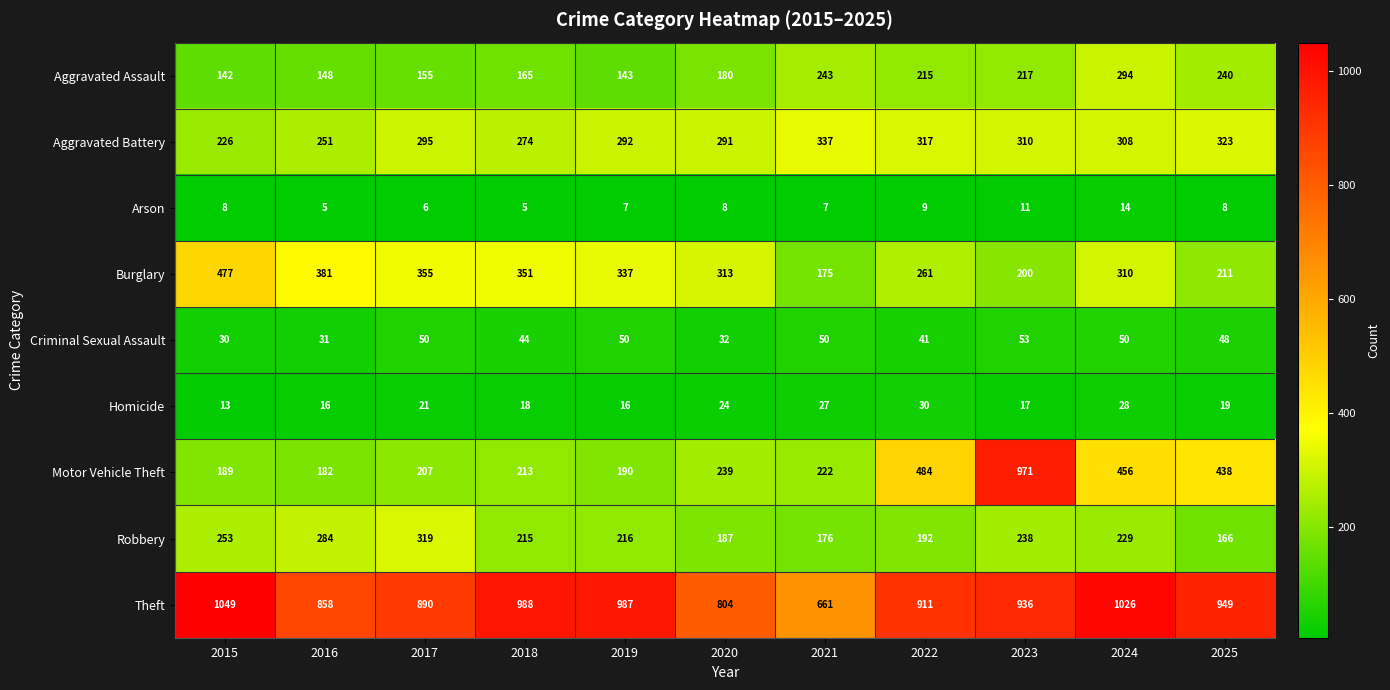

What is the sum of all Theft values?

10059